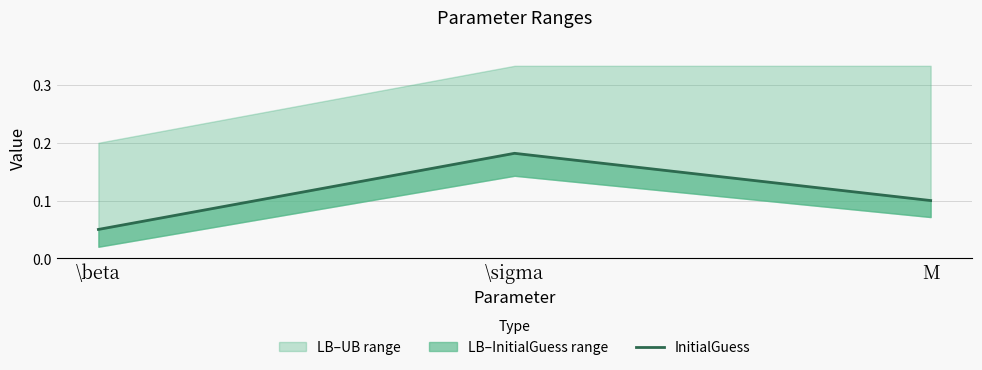

The value at \beta is 0.0. True or false?

False